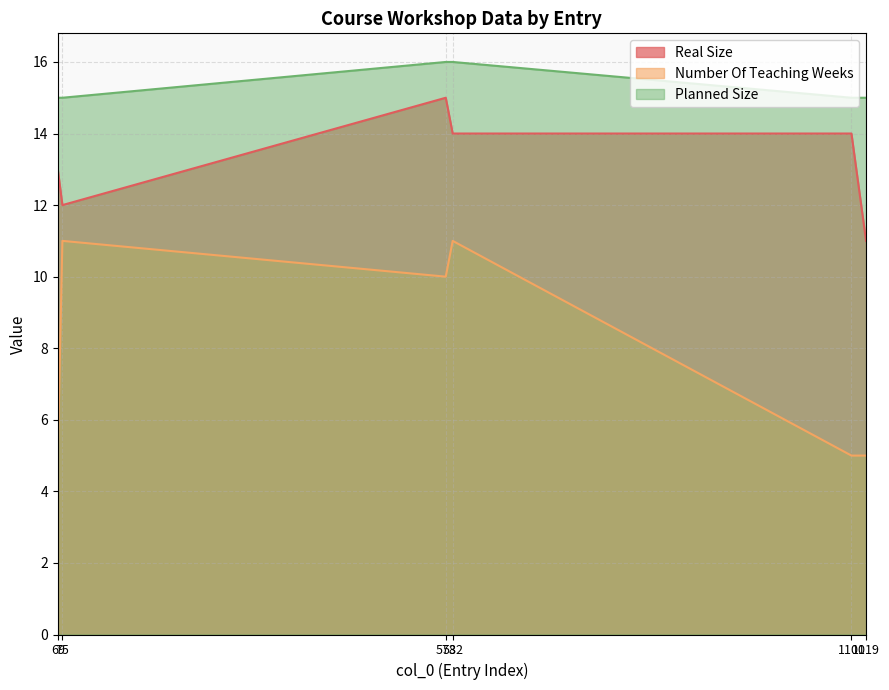

Does the chart have visible grid lines?

Yes